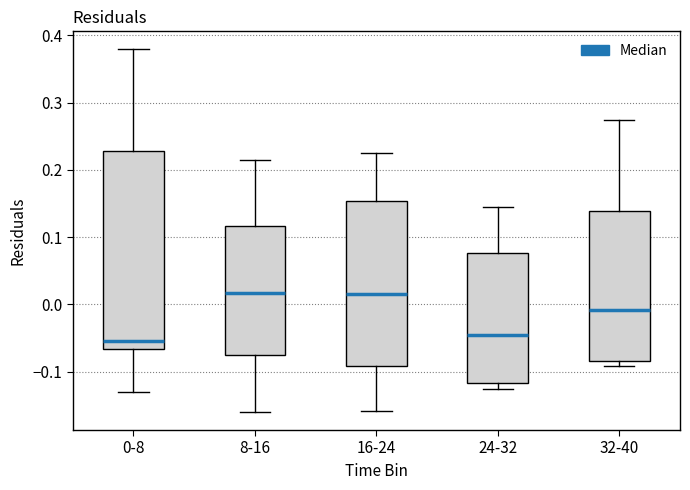

Reading left to right, transcribe this box plot: for each box, give where its median line is, the range the box spans, and where its two whiskers end, as read against the y-axis. The values are not printed on the chart, so give them approximately, as read against the axis.

0-8: median -0.05, box -0.07 to 0.23, whiskers -0.13 to 0.38
8-16: median 0.02, box -0.07 to 0.12, whiskers -0.16 to 0.21
16-24: median 0.01, box -0.09 to 0.15, whiskers -0.16 to 0.23
24-32: median -0.05, box -0.12 to 0.08, whiskers -0.12 (just below the box's lower edge) to 0.14
32-40: median -0.01, box -0.08 to 0.14, whiskers -0.09 to 0.27